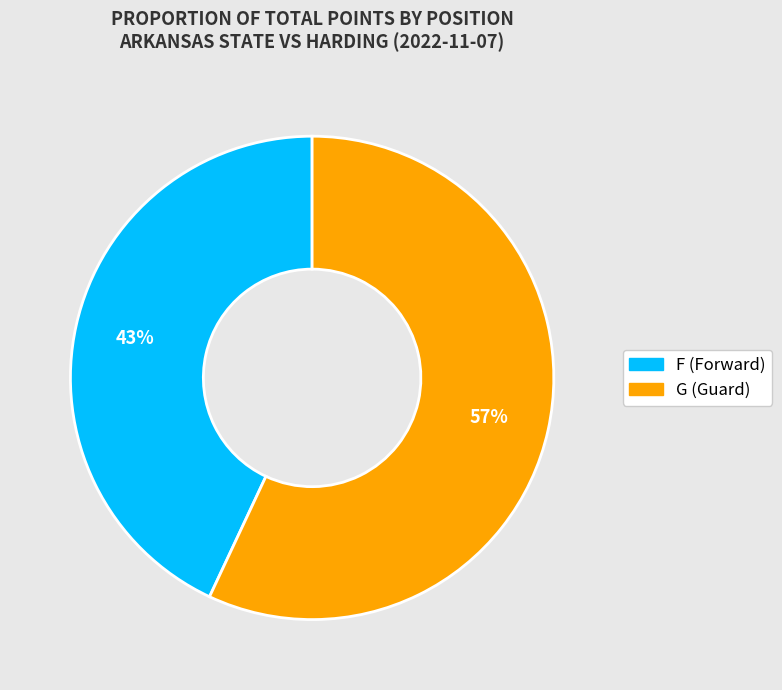

To the nearest percent, what percentage of the pie is G?

57%